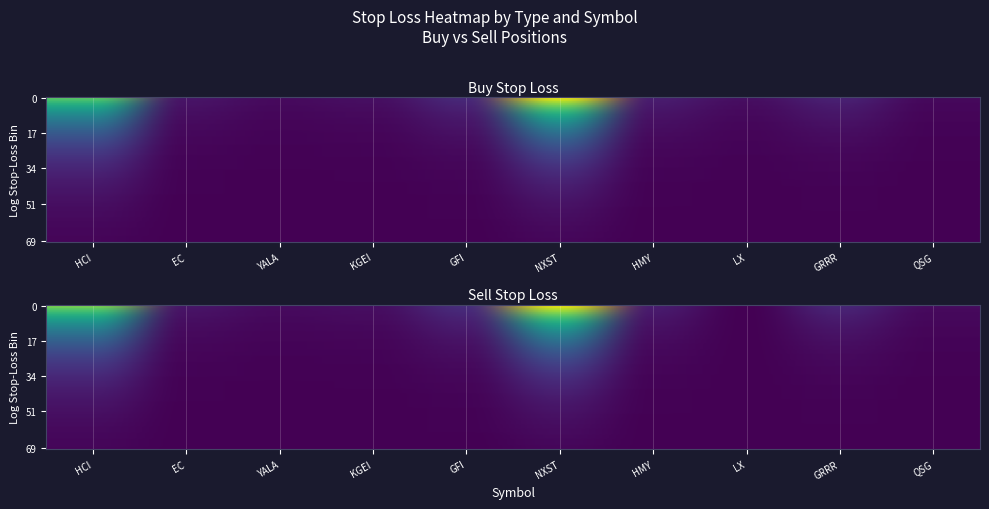

What is the total value across all series at GRRR?

8.7